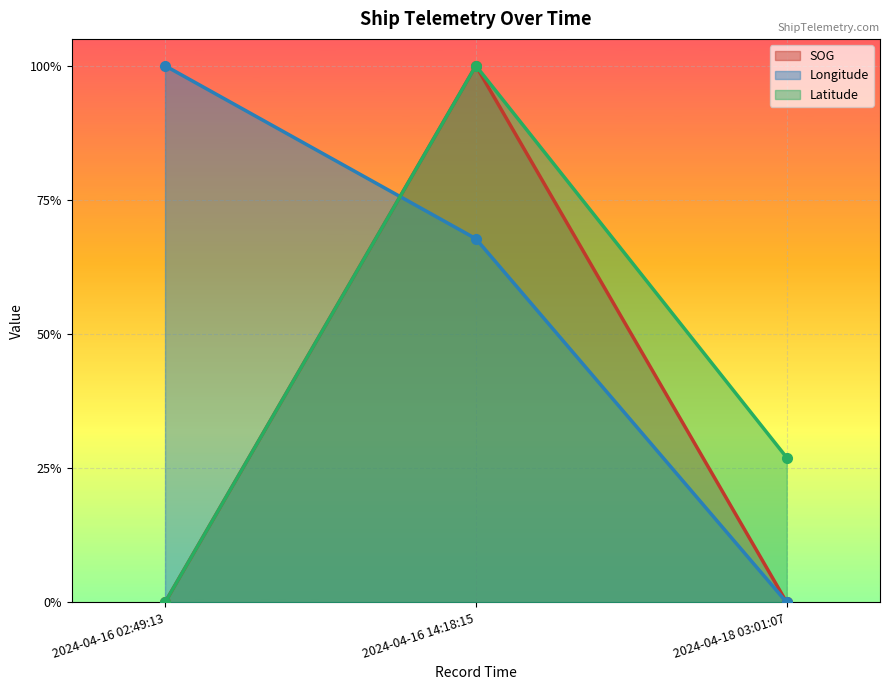

What is the total value across all series at 2024-04-16 02:49:13?

1.0